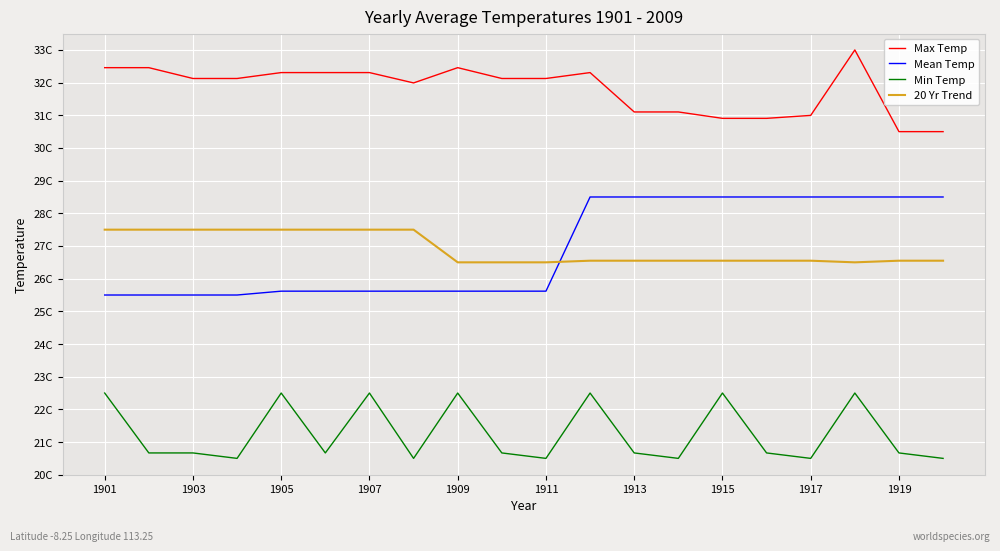

Rank the series by their maximum value, from lowest to highest.

Min Temp, 20 Yr Trend, Mean Temp, Max Temp